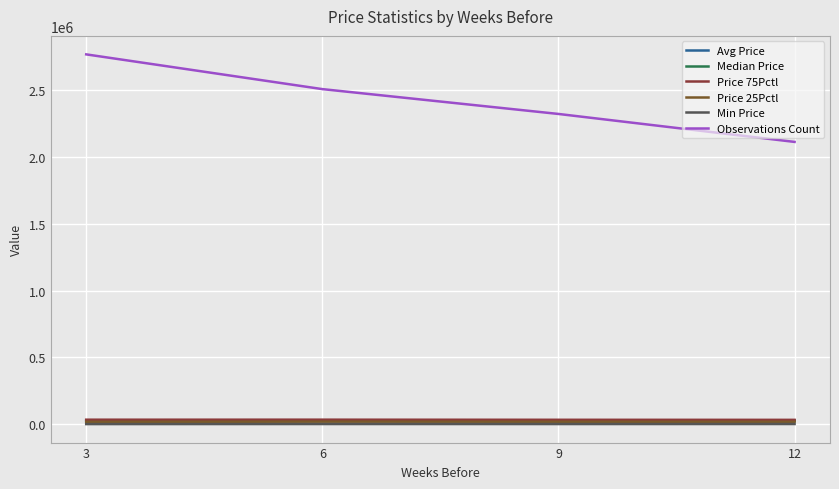

True or false: Min Price and Avg Price cross at least once.

False